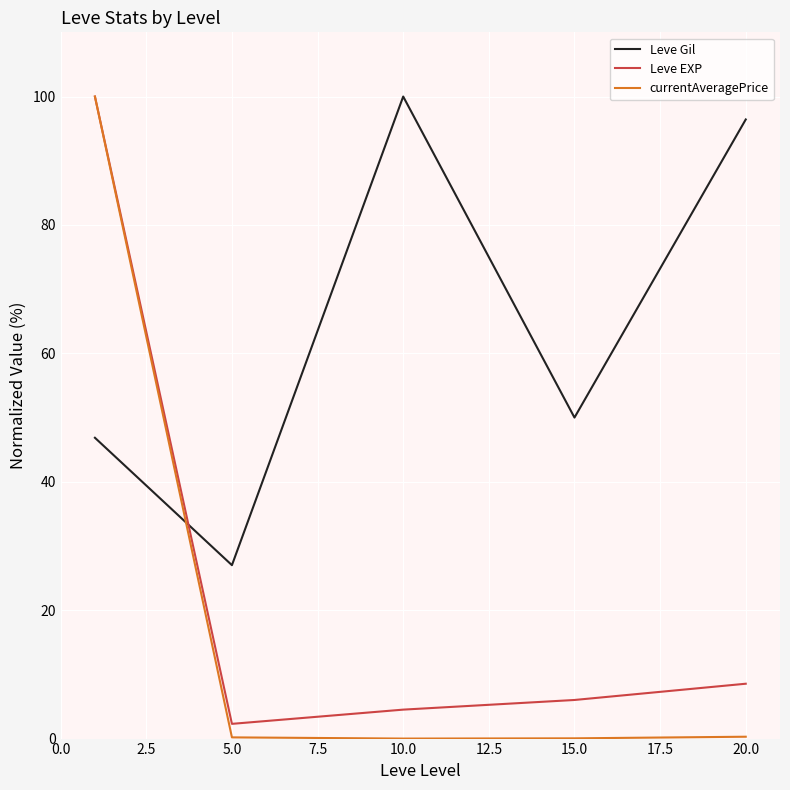

After their last crossing, which series has the higher values: Leve EXP or Leve Gil?

Leve Gil